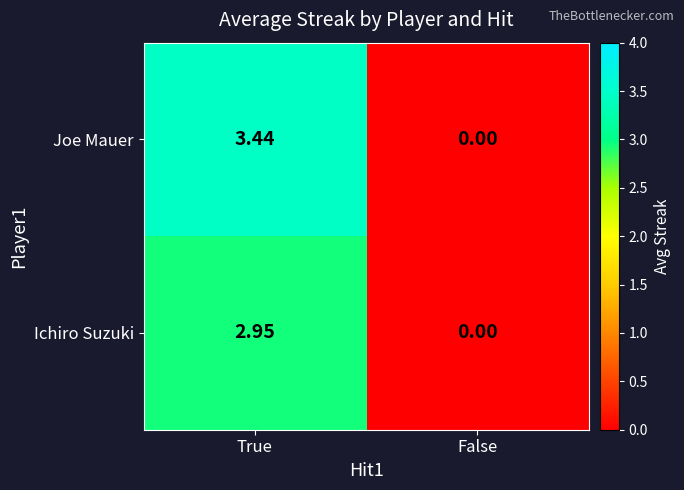

Where does the Ichiro Suzuki series first go above 2?

True